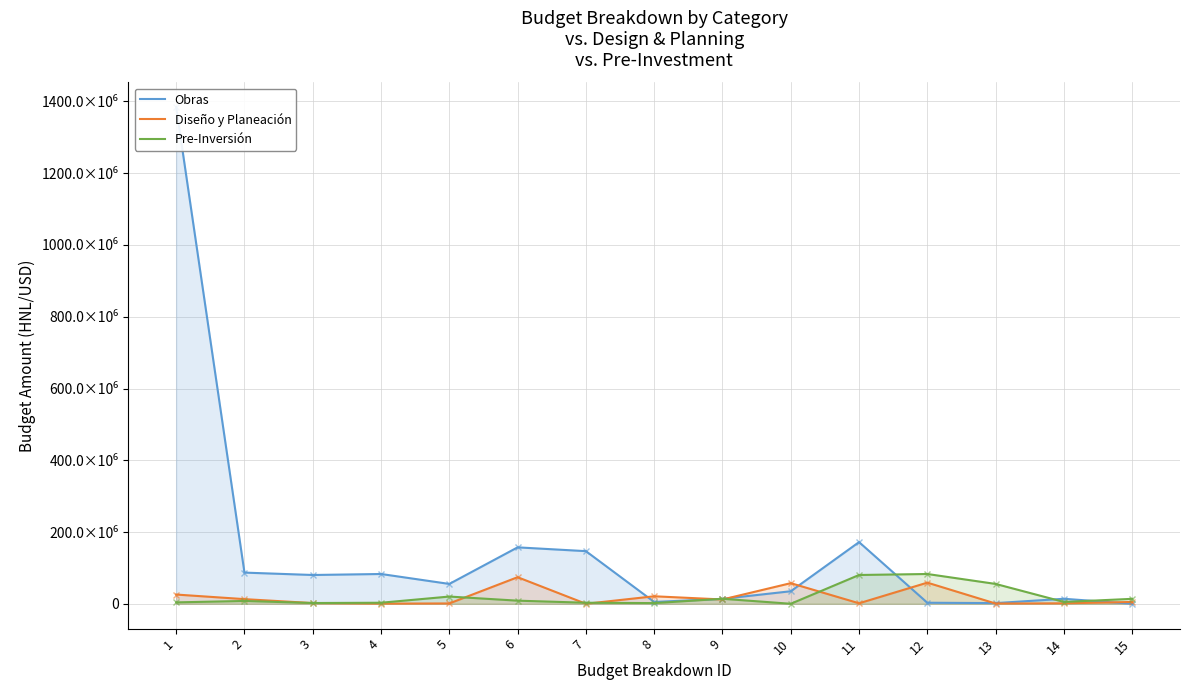

At which category does Obras reach its first local peak?

4